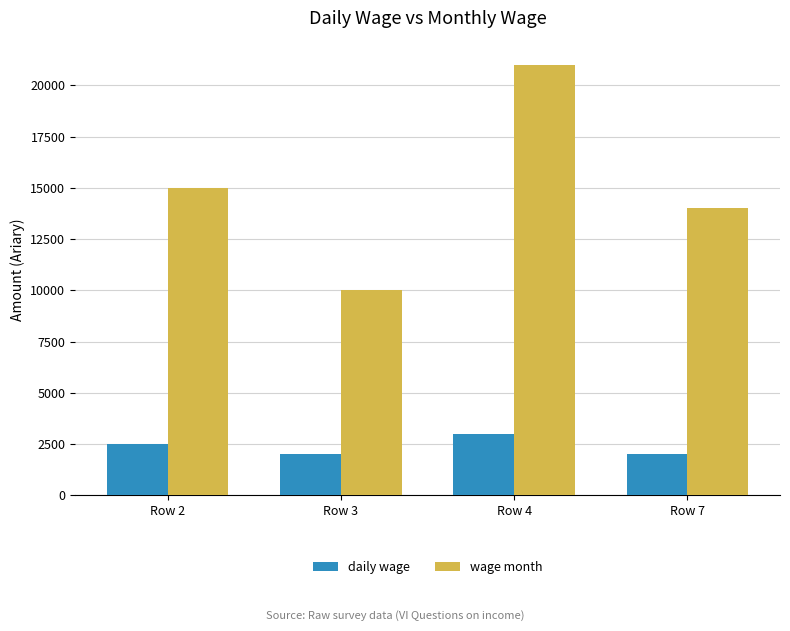

Reading left to right, extract all data points from this chart.

daily wage: Row 2=2500	Row 3=2000	Row 4=3000	Row 7=2000
wage month: Row 2=15000	Row 3=10000	Row 4=21000	Row 7=14000